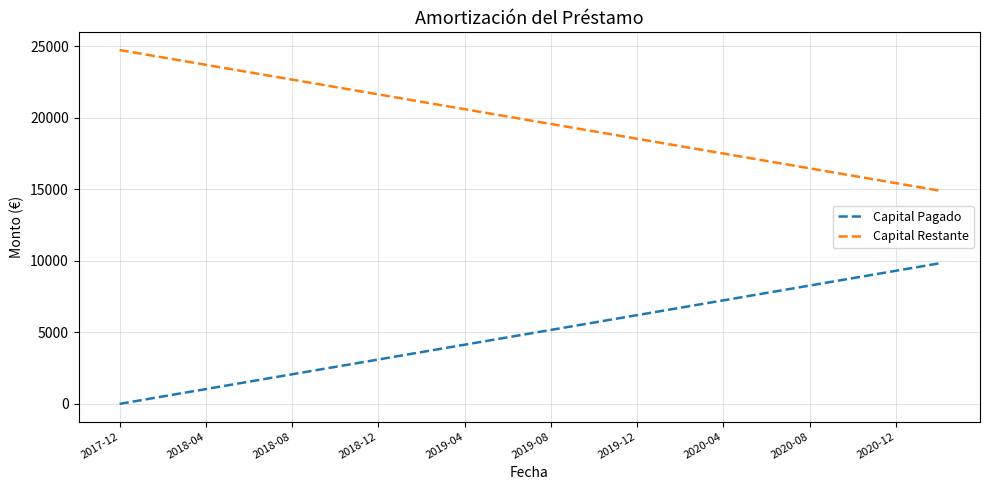

What is the difference between the maximum and minimum values in the Capital Restante series?

9821.9